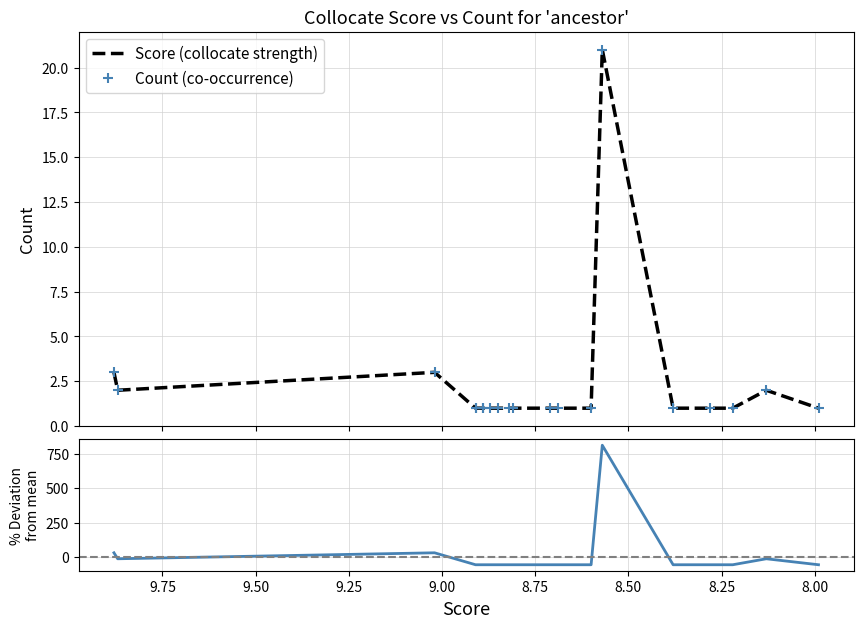

Is the value of % deviation from mean count at 7.75 greater than the value of Score (collocate strength) at 9.25?

Yes